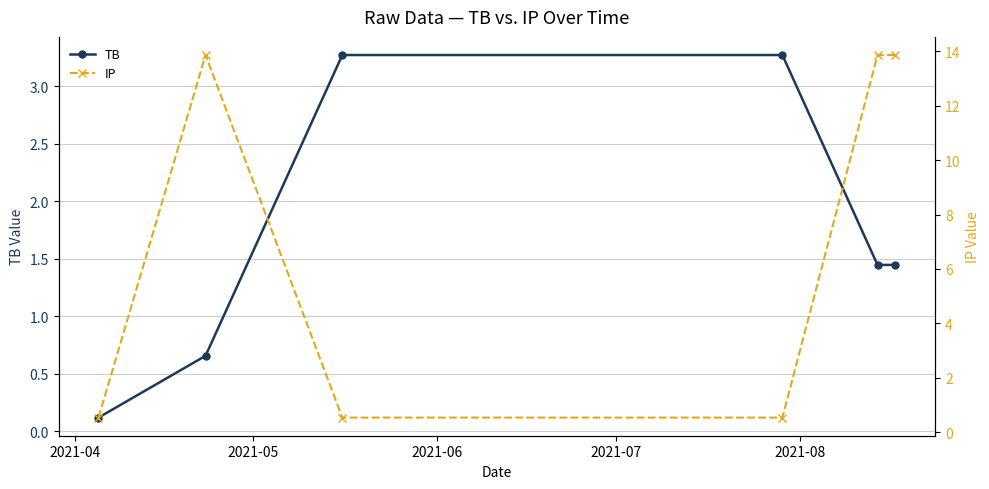

Which series changed the most between 2021-04 and 2021-07?

TB